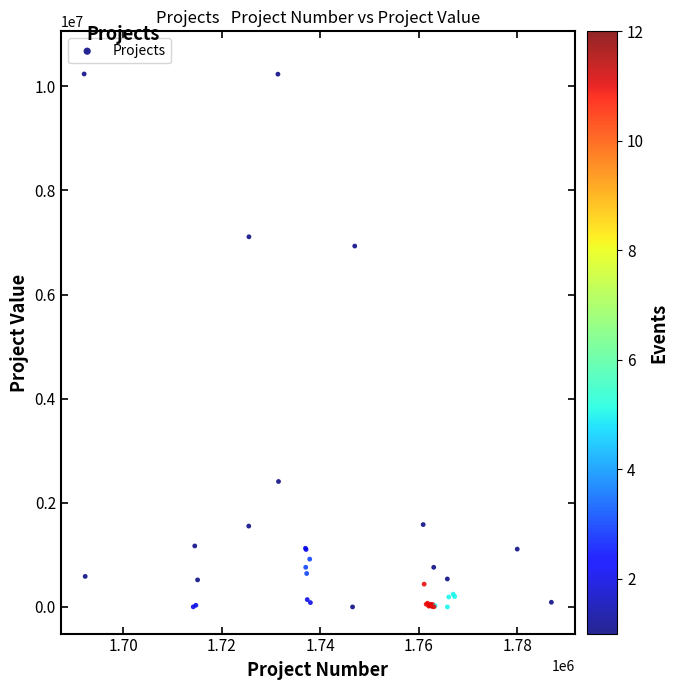

What Y value in the scatter plot is closest to 5118300?

6931500